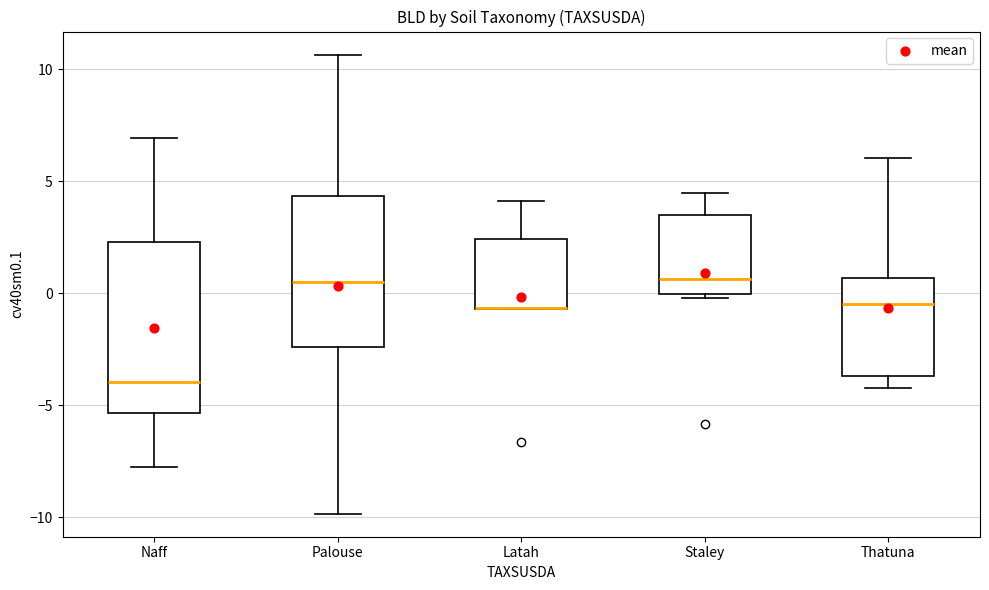

Reading left to right, read every box against the y-axis: the position of its median line, the range the box covers, and the ends of its whiskers. The values are not printed on the chart, so give them approximately, as read against the axis.

Naff: median -4.0, box -5.5 to 2.5, whiskers -7.5 to 7.0
Palouse: median 0.5, box -2.5 to 4.5, whiskers -10.0 to 10.5
Latah: median -0.5 (drawn on the box's lower edge), box -0.5 to 2.5, whiskers -0.5 to 4.0
Staley: median 0.5, box 0.0 to 3.5, whiskers 0.0 (just below the box's lower edge) to 4.5
Thatuna: median -0.5, box -3.5 to 0.5, whiskers -4.0 to 6.0